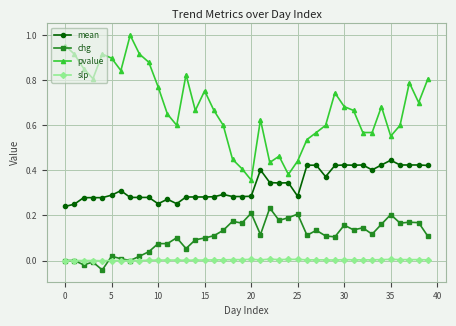

True or false: chg has more than 1 interior local peaks.

True